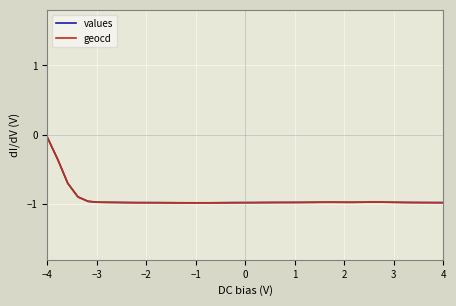

Which series has the widest spread of values?

values